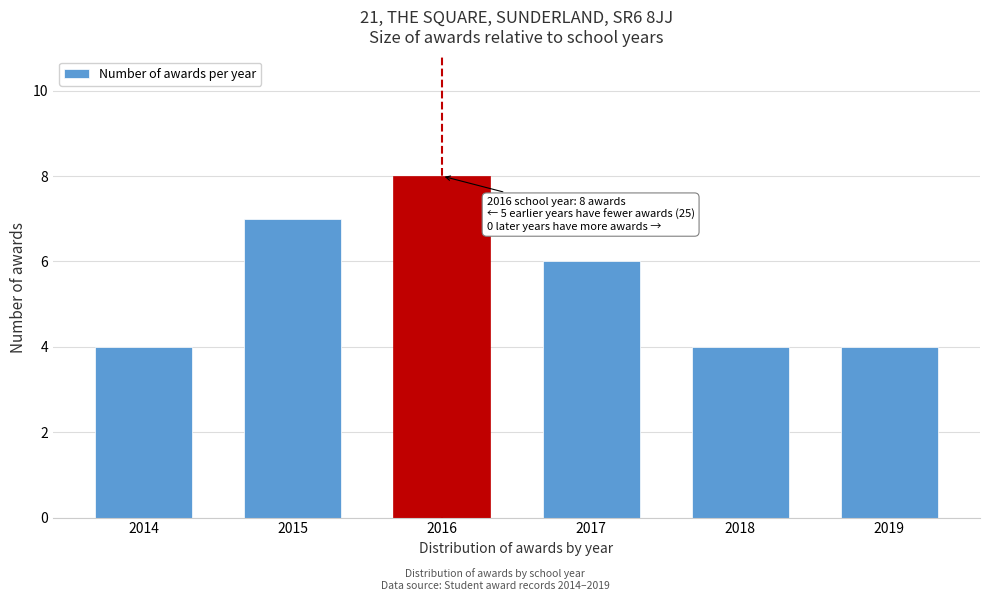

Reading left to right, list all the values displayed in this chart.

2014=4	2015=7	2016=8	2017=6	2018=4	2019=4